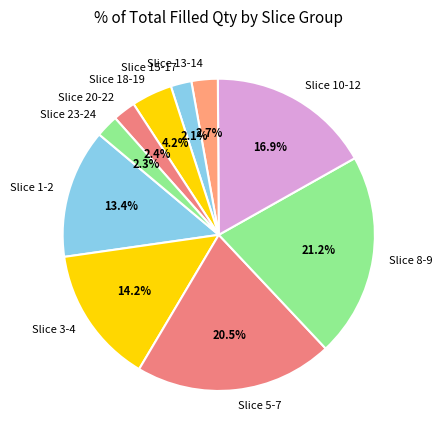

Does Slice 15-17 account for over 50% of the chart?

No